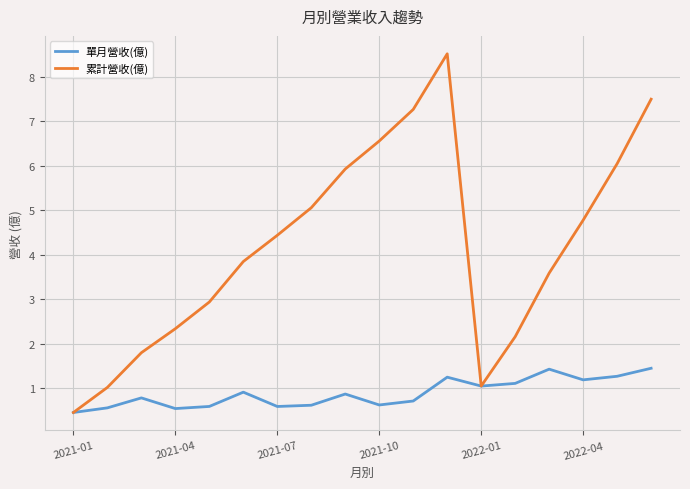

Which series has the largest total across all categories?

累計營收(億)